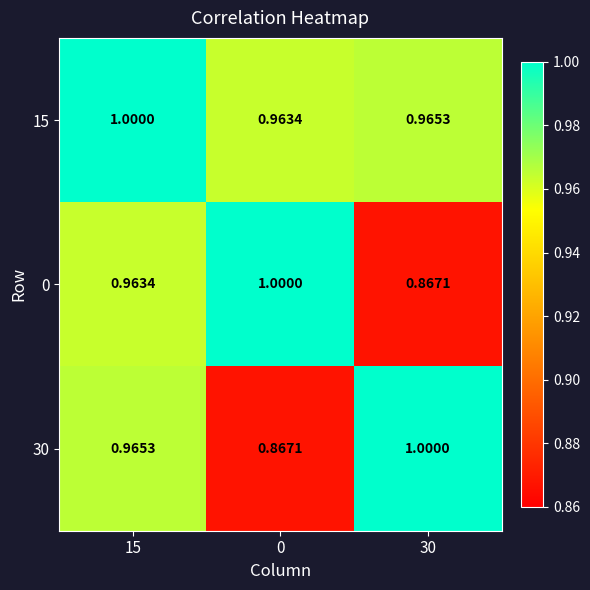

Which category has the lowest value across all series?

30